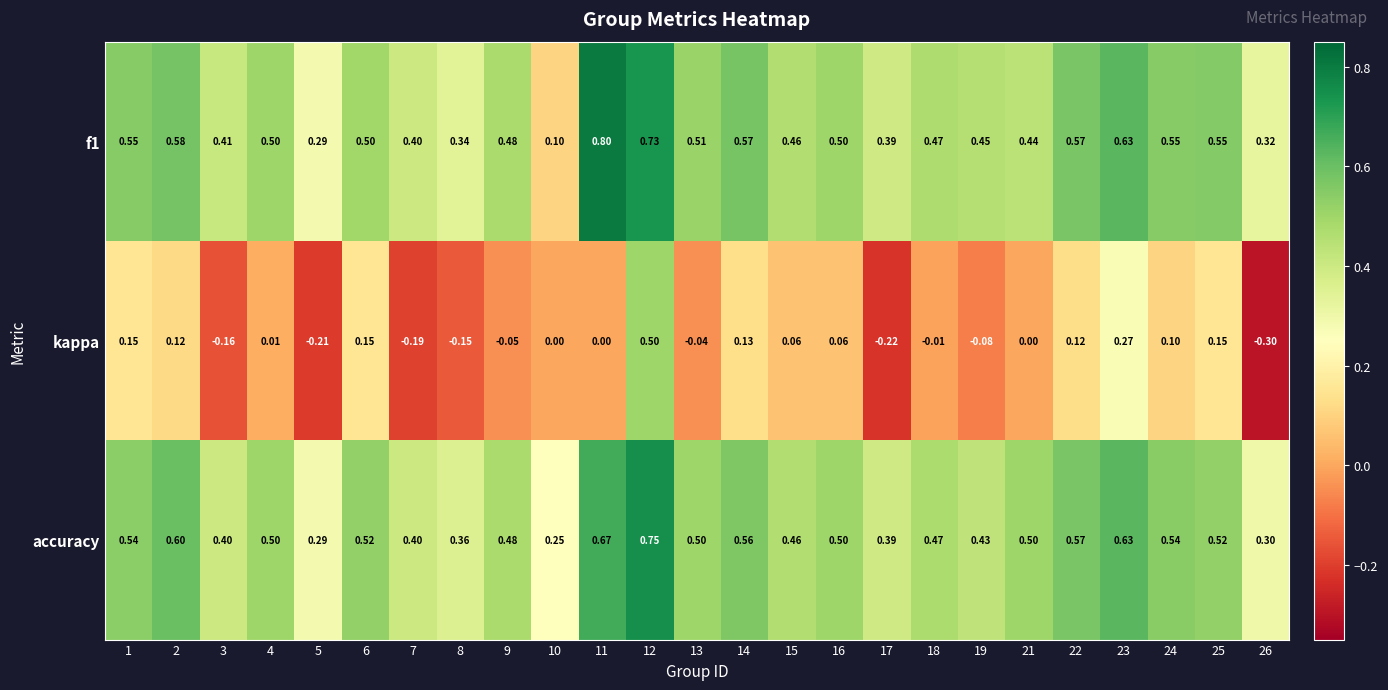

How many distinct data groups are displayed?

3